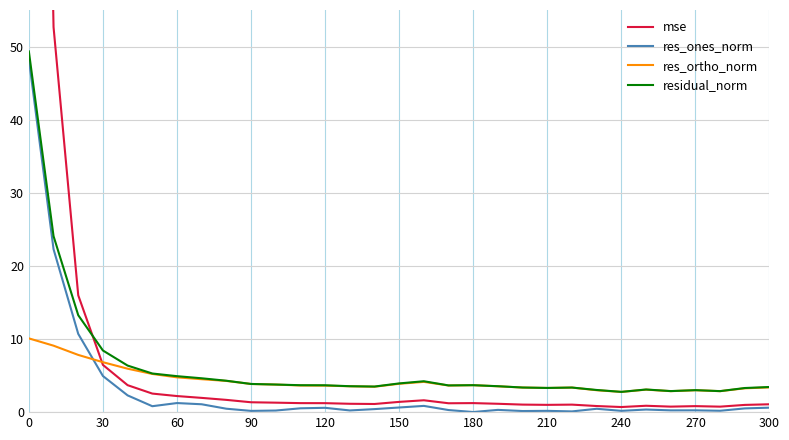

What is the minimum value for residual_norm?

2.8